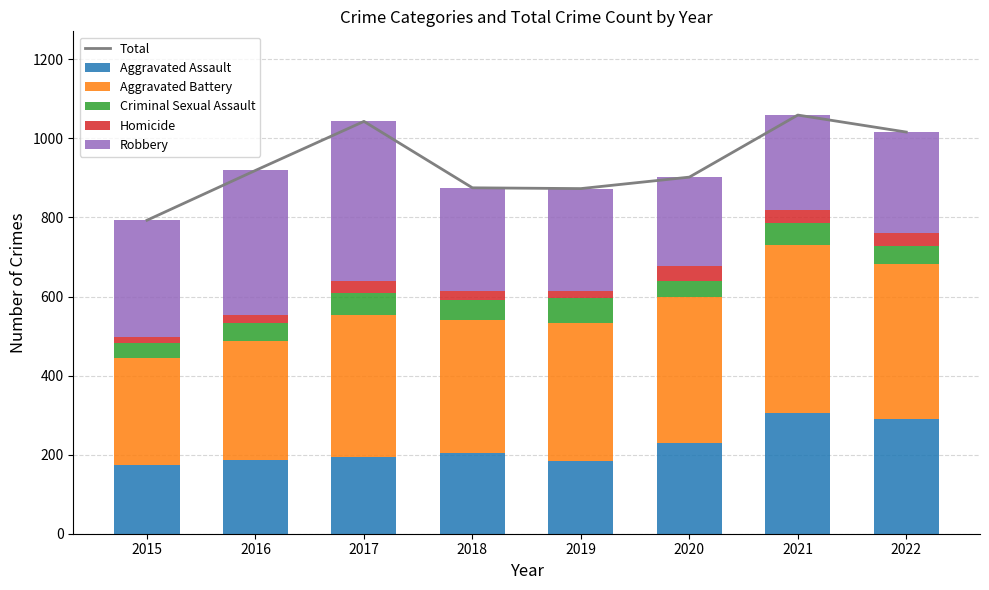

Rank the series at 2015 from lowest to highest value.

Homicide, Criminal Sexual Assault, Aggravated Assault, Aggravated Battery, Robbery, Total